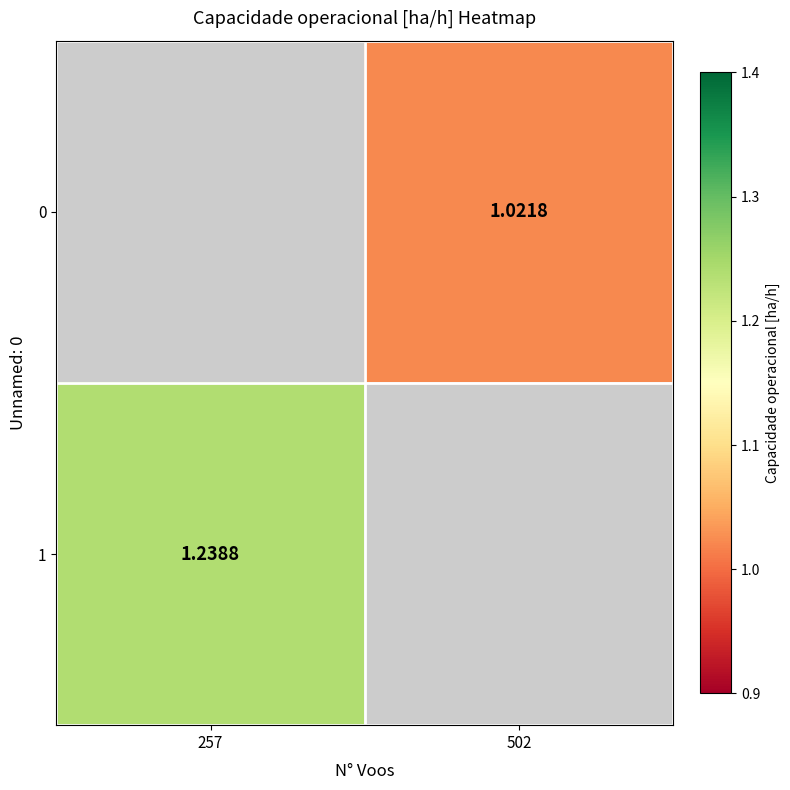

Is the value of 1 at 257 greater than the value of 0 at 502?

Yes